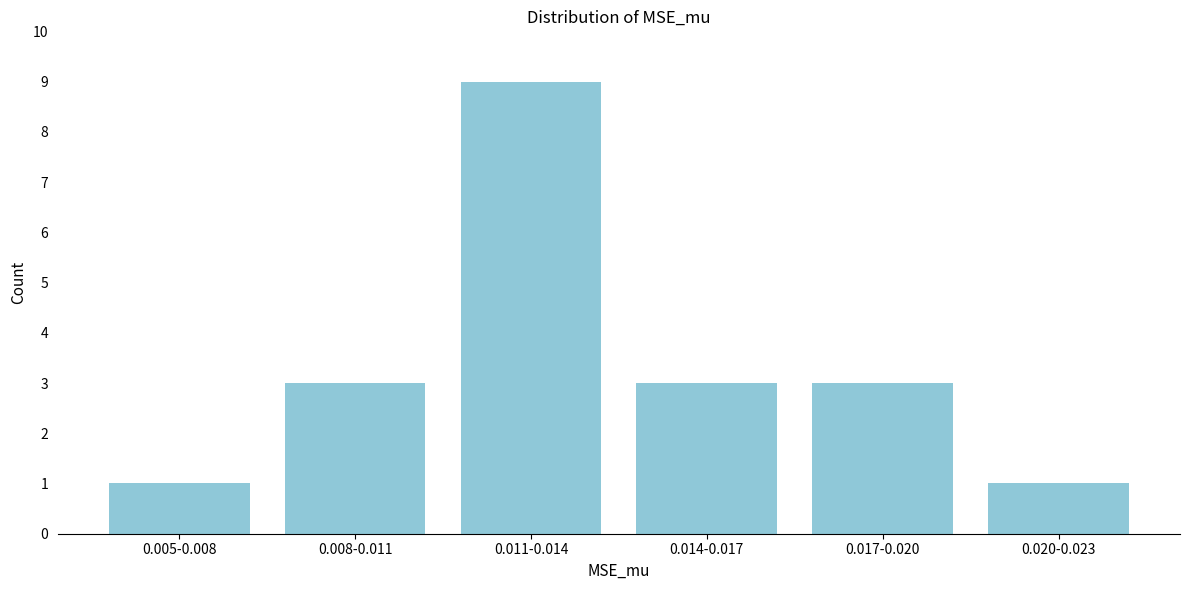

Reading left to right, extract all data points from this chart.

0.005-0.008=1	0.008-0.011=3	0.011-0.014=9	0.014-0.017=3	0.017-0.020=3	0.020-0.023=1